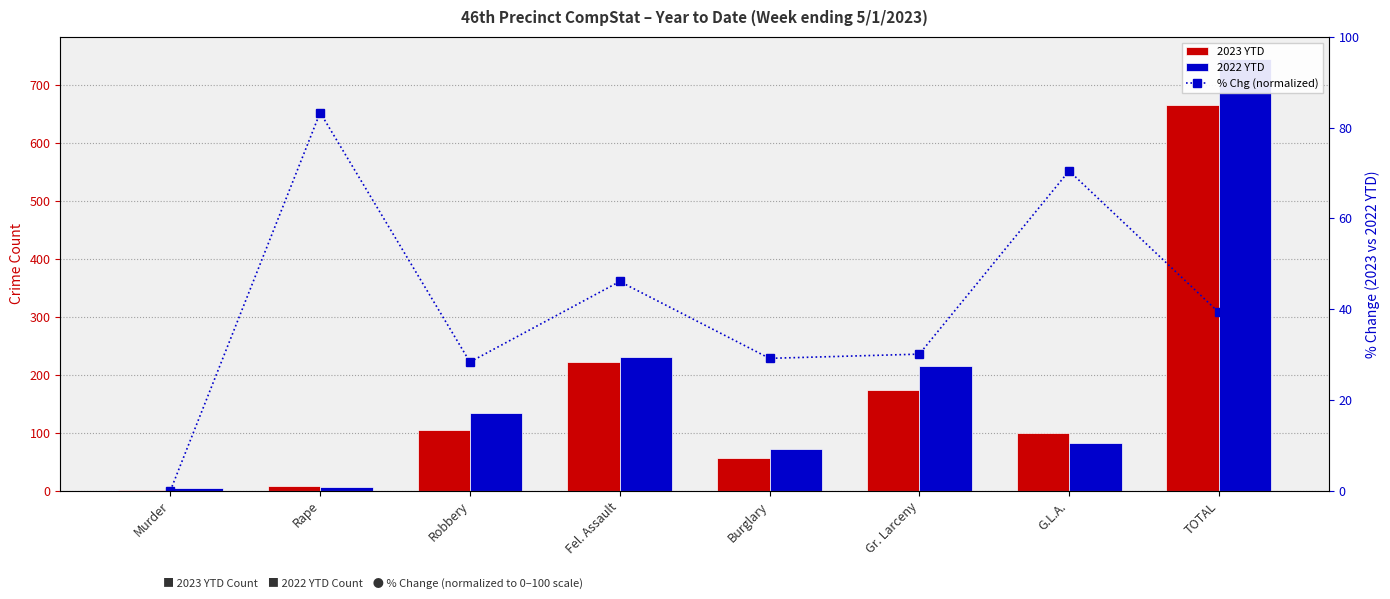

Which category has the highest value across all series?

TOTAL